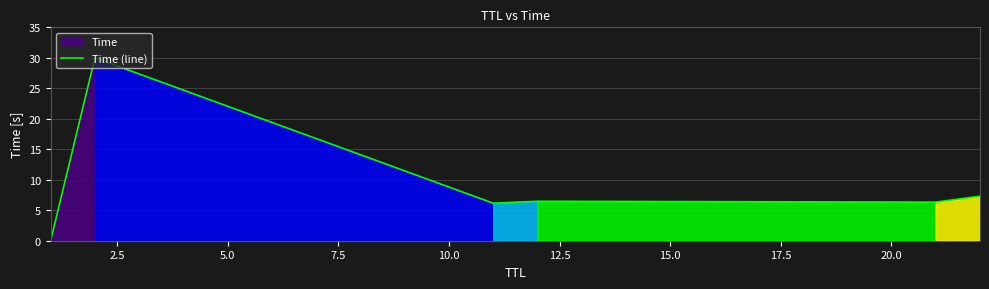

What is the difference between the maximum and minimum values?

30.0